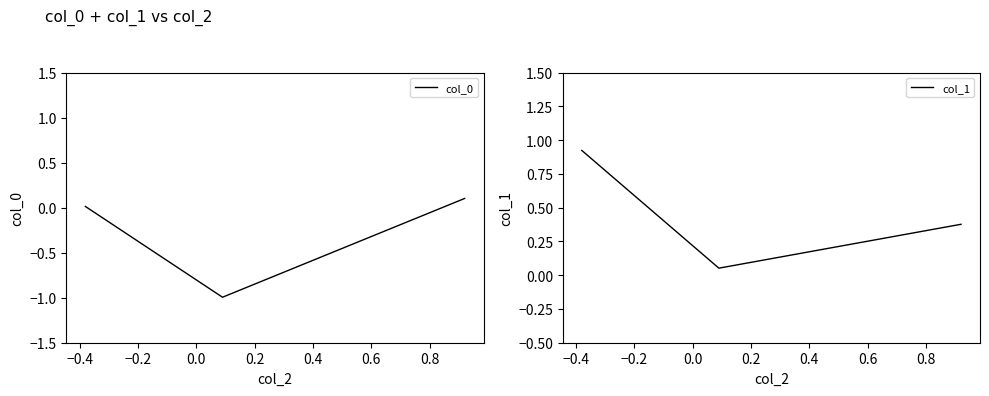

What is the greatest value displayed?

0.9